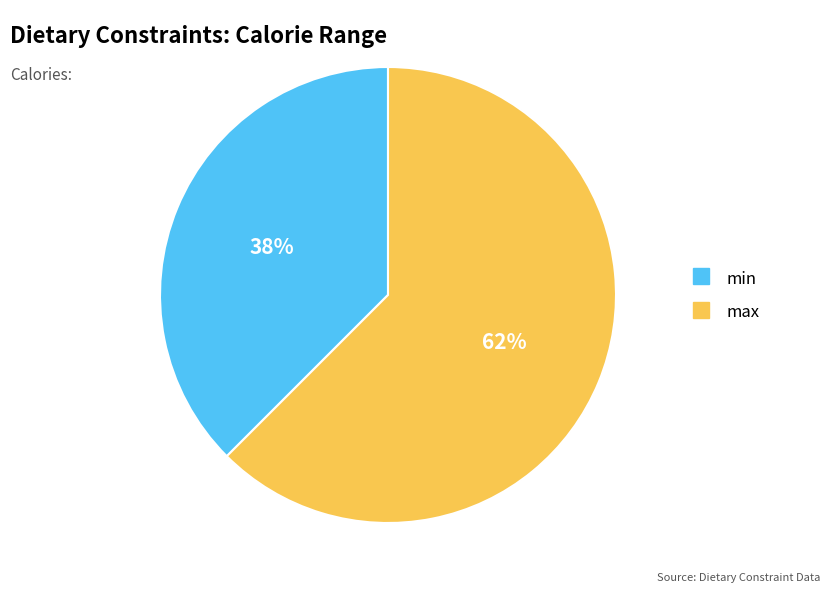

Combined, do min and max account for over 50%?

Yes